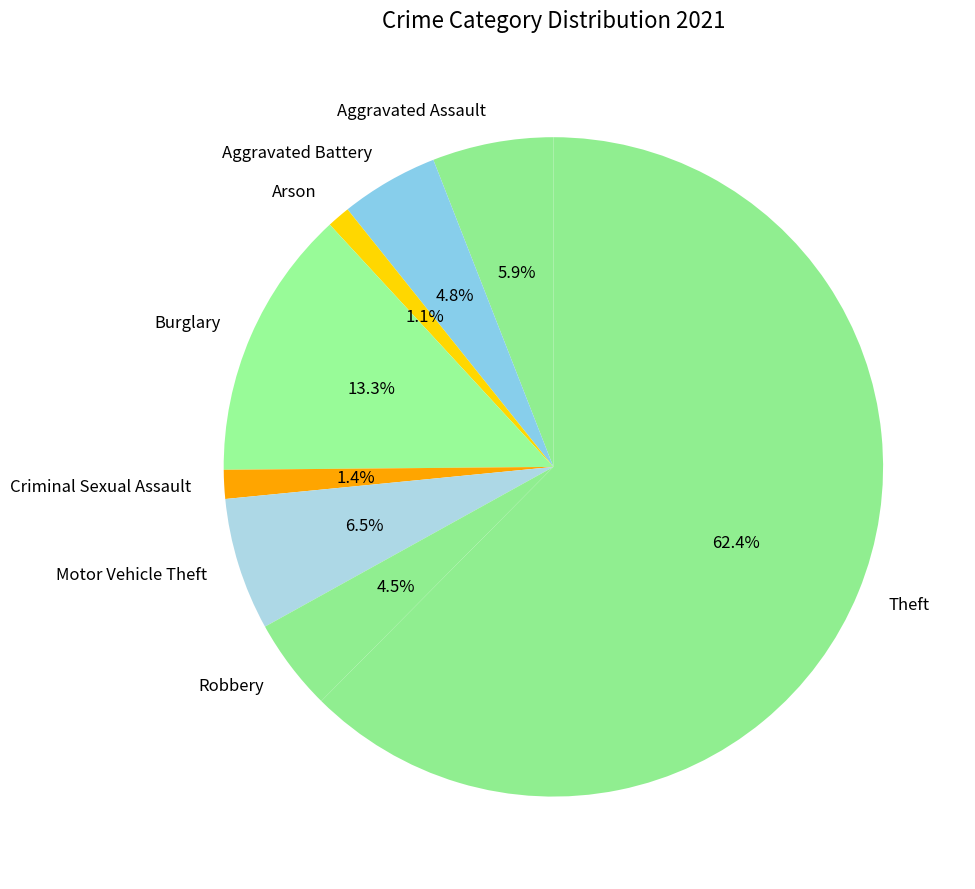

Which slice is the largest?

Theft